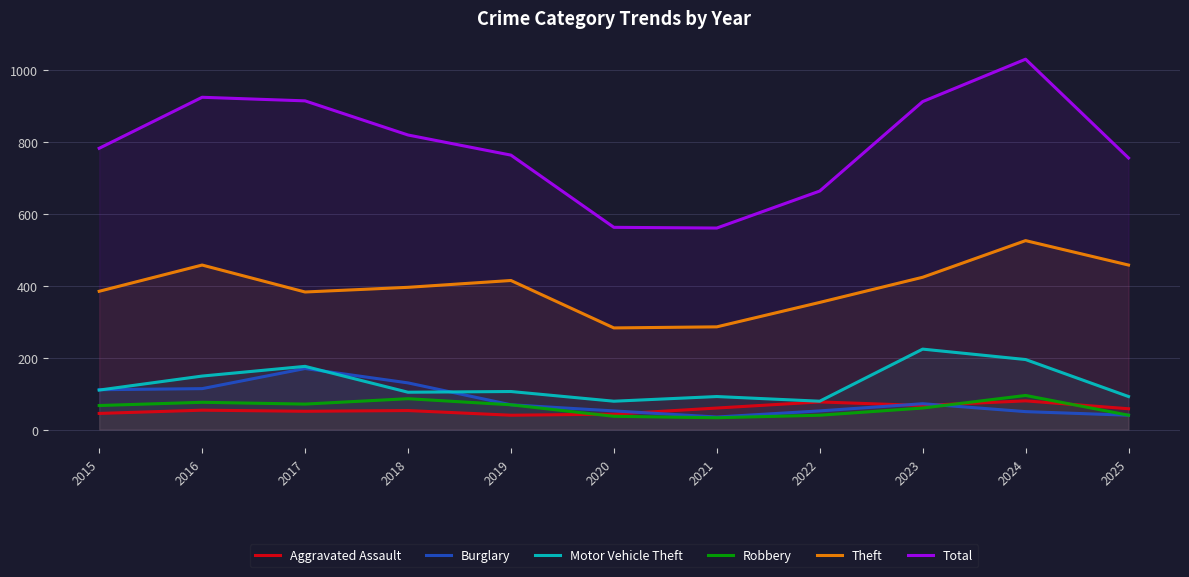

The Total series shows 1031 at 2024. True or false?

True